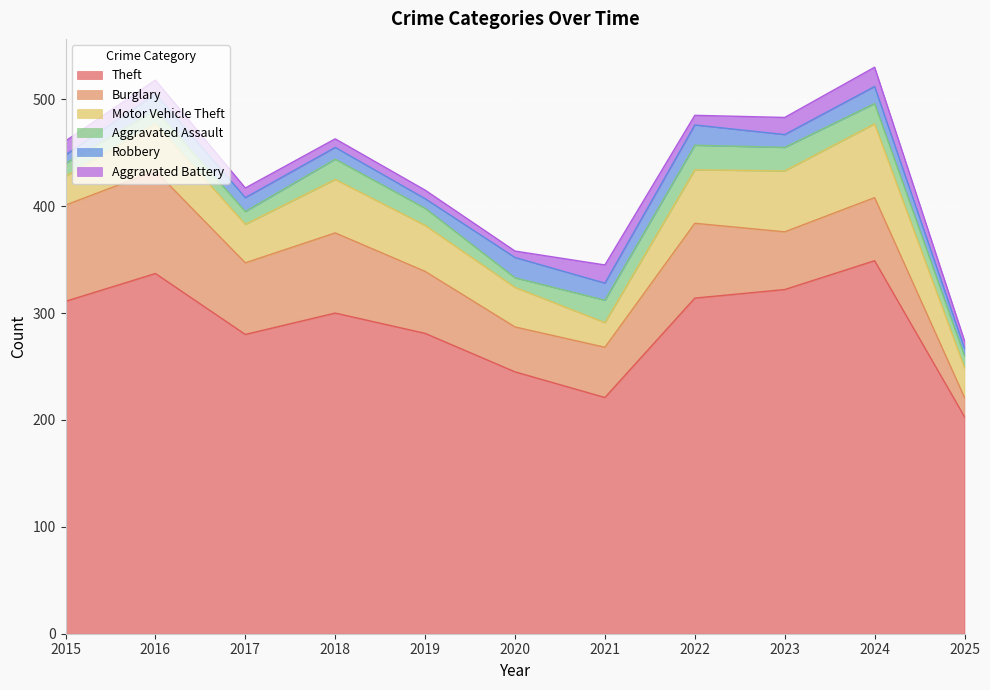

At which category is the sum across all series the highest?

2024